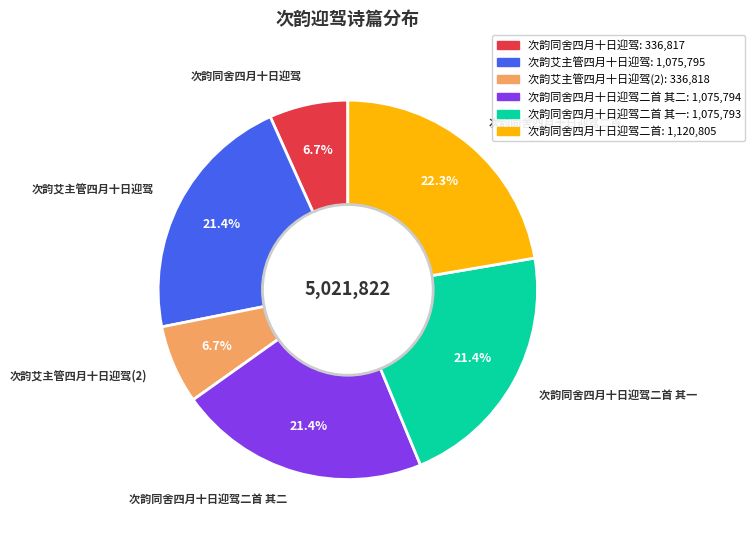

Is the sum of 次韵艾主管四月十日迎驾 and 次韵艾主管四月十日迎驾(2) greater than half?

No